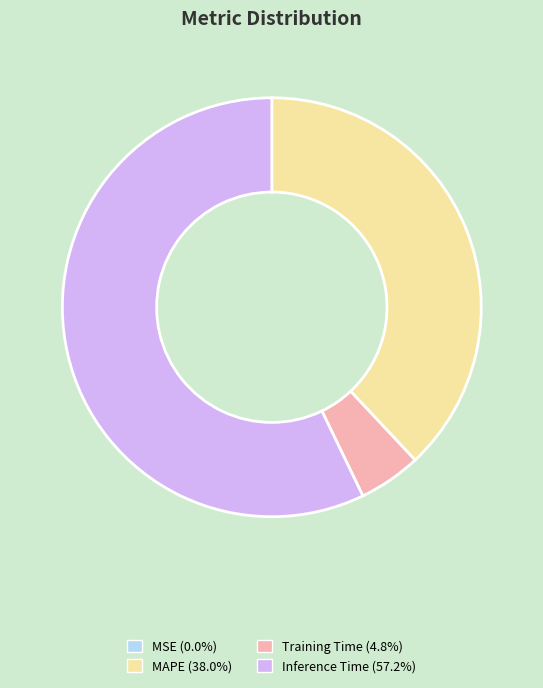

Is there a majority slice in this chart?

Yes